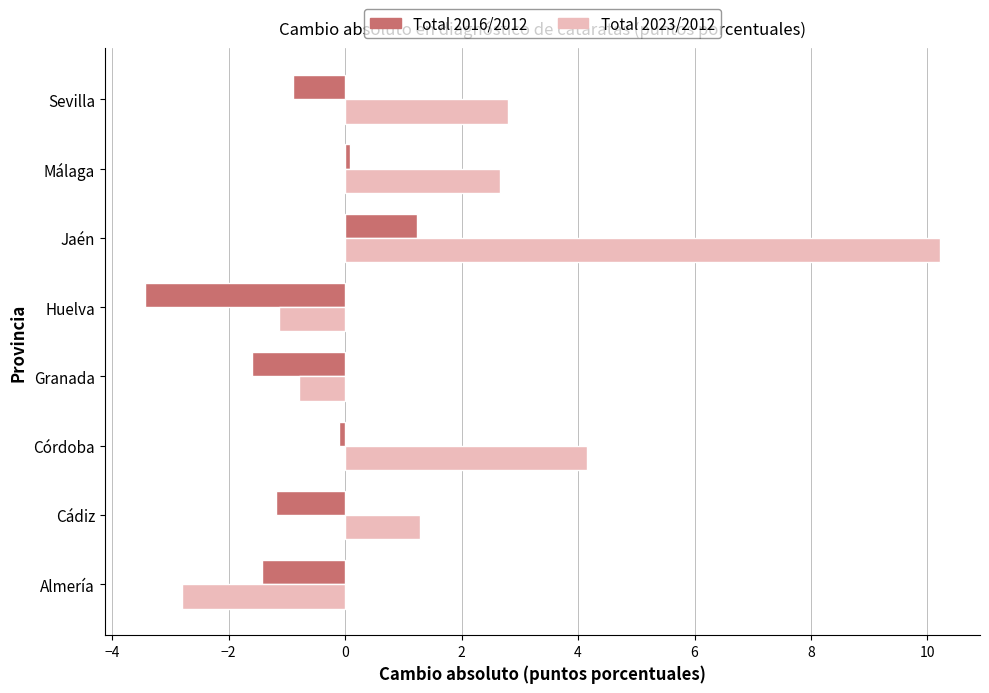

Which series has the largest range (max minus min)?

Total 2023/2012